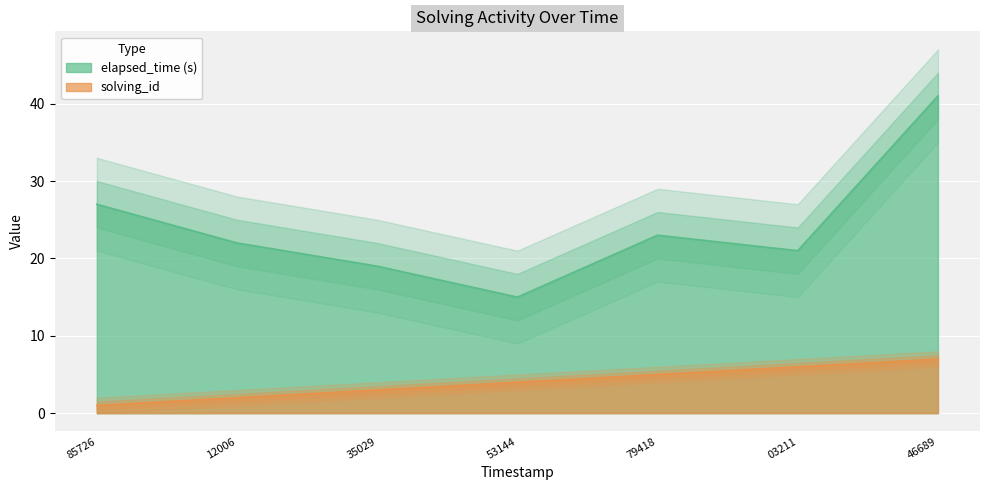

What is the highest value of the elapsed_time (s) series?

41